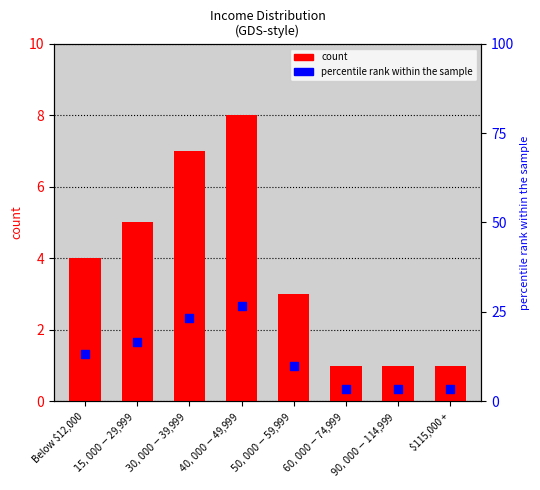

At how many categories does at least one series exceed 24?

1